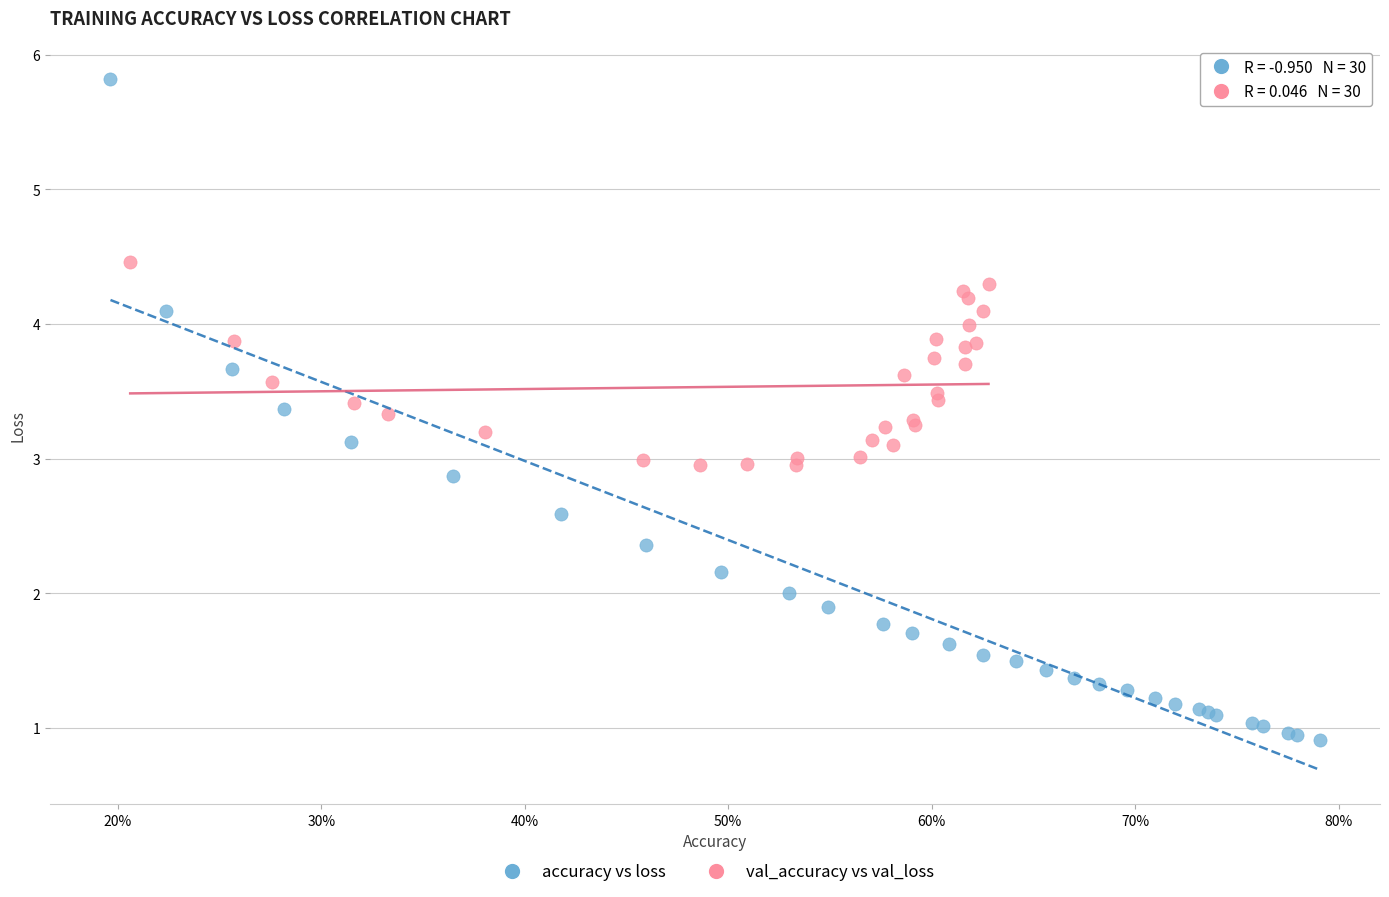

Which series reaches the minimum Y coordinate?

accuracy vs loss